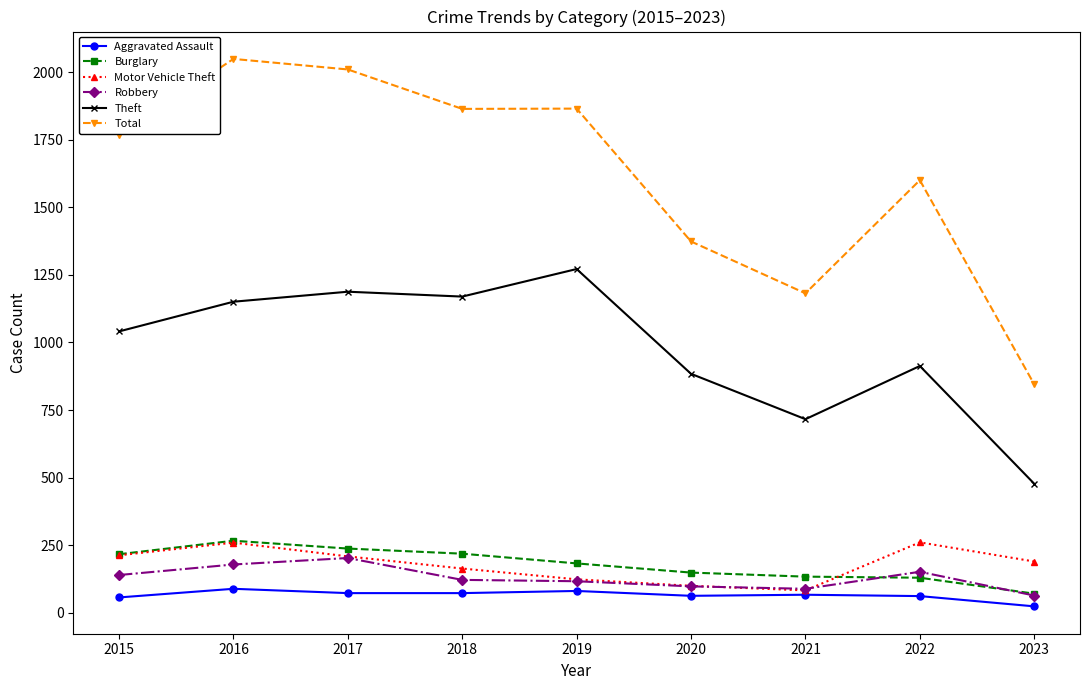

Count the number of data series in this chart.

6